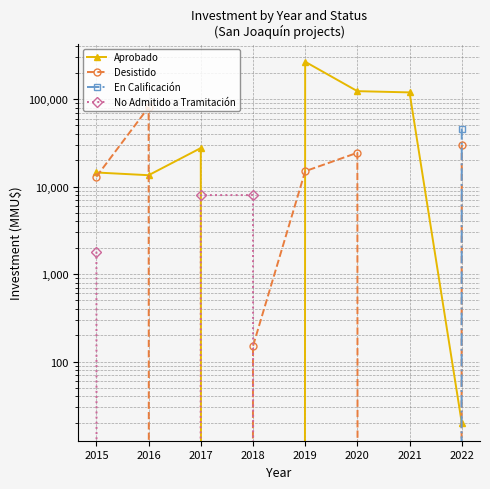

List the series in order of their peak value, lowest first.

No Admitido a Tramitación, En Calificación, Desistido, Aprobado